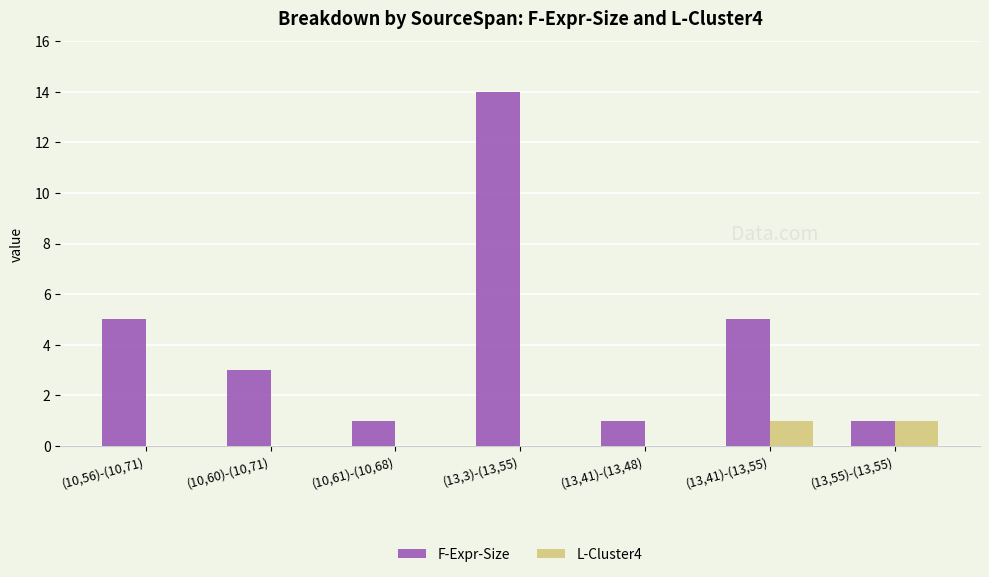

What is the greatest value displayed?

14